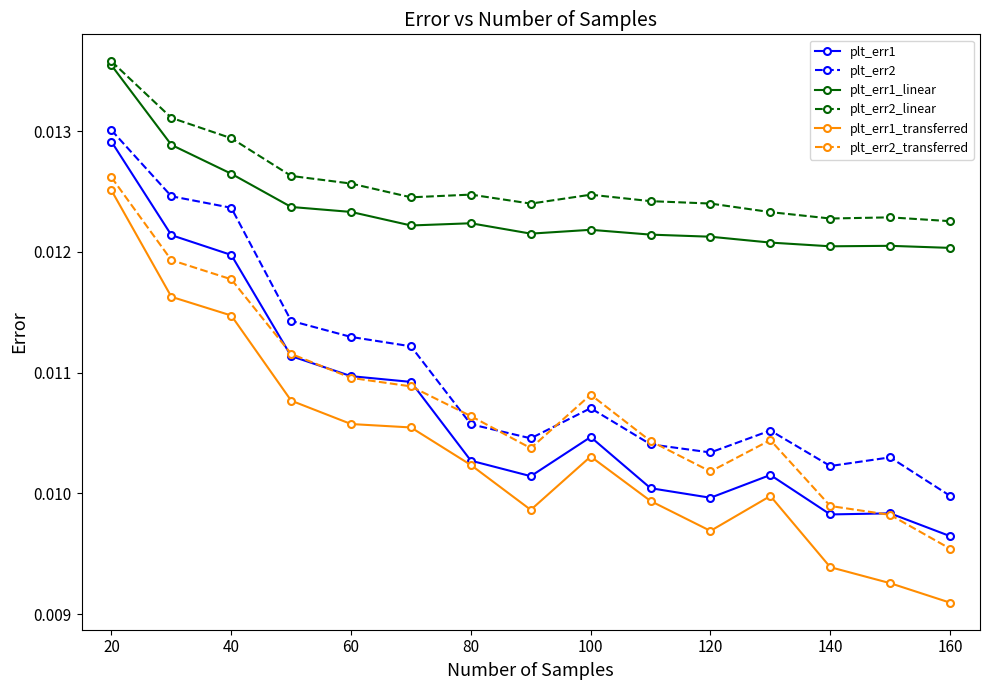

True or false: plt_err2_linear and plt_err2 cross at least once.

False